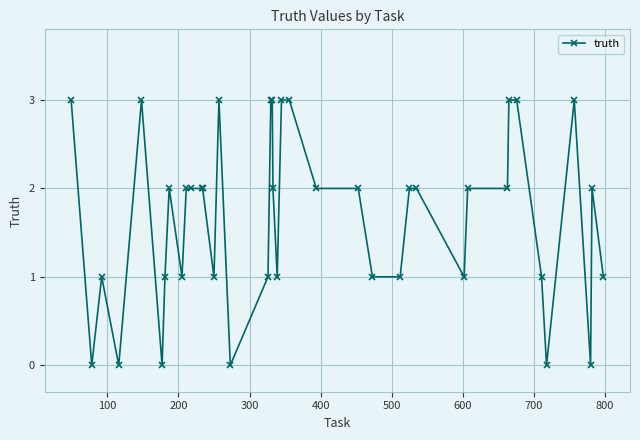

Count the values in the range 1 to 3.

34